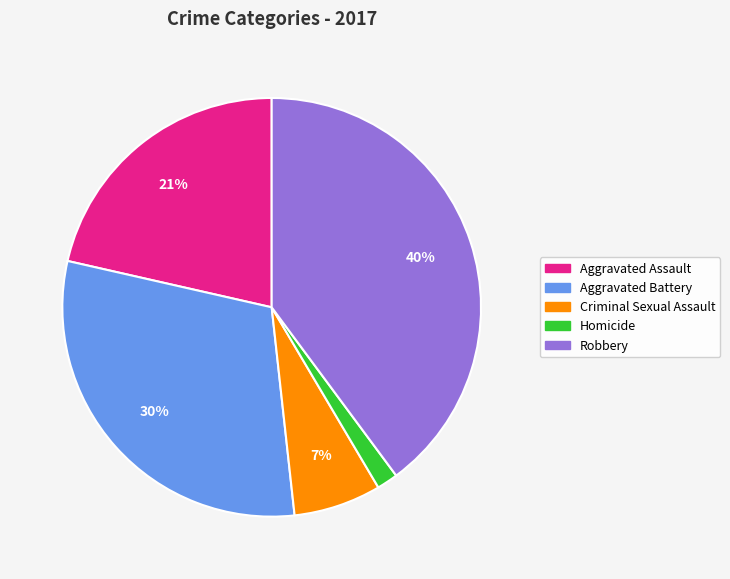

To the nearest percent, what portion does Aggravated Battery represent?

30%